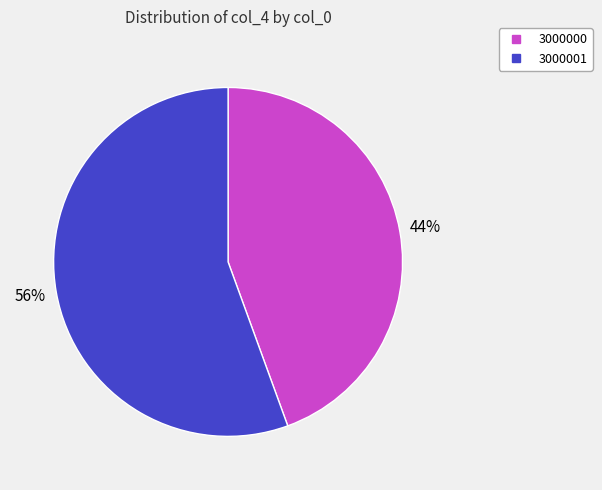

Combined, do 3000001 and 3000000 account for over 50%?

Yes